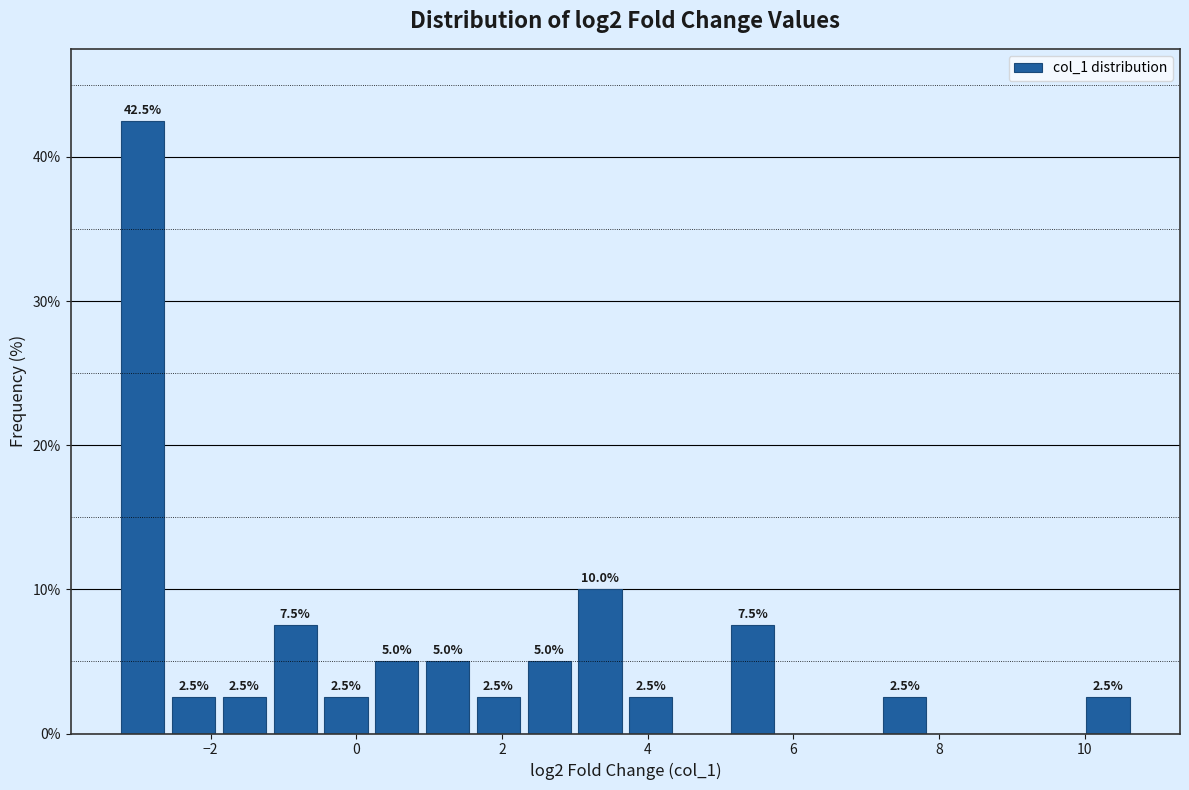

Read against the x-axis, roughly where is the centre of the tallest bar?

-3.0